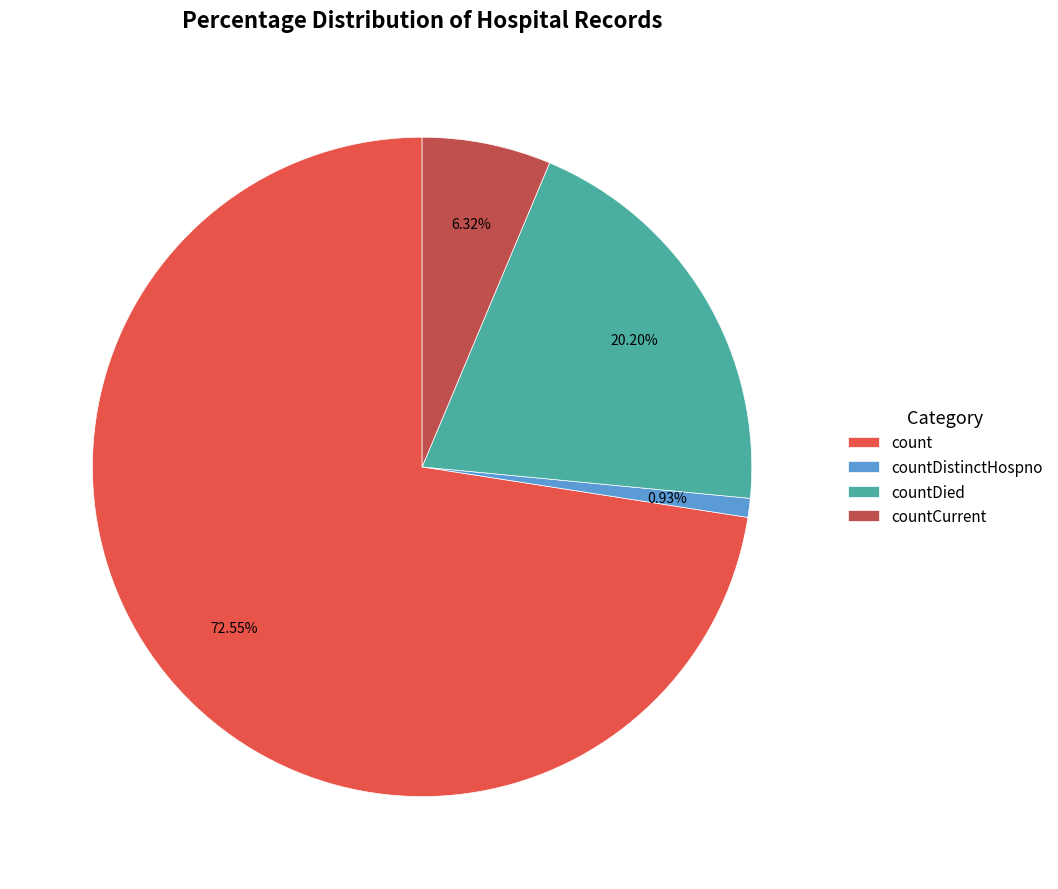

True or false: count accounts for 58% of the total.

False